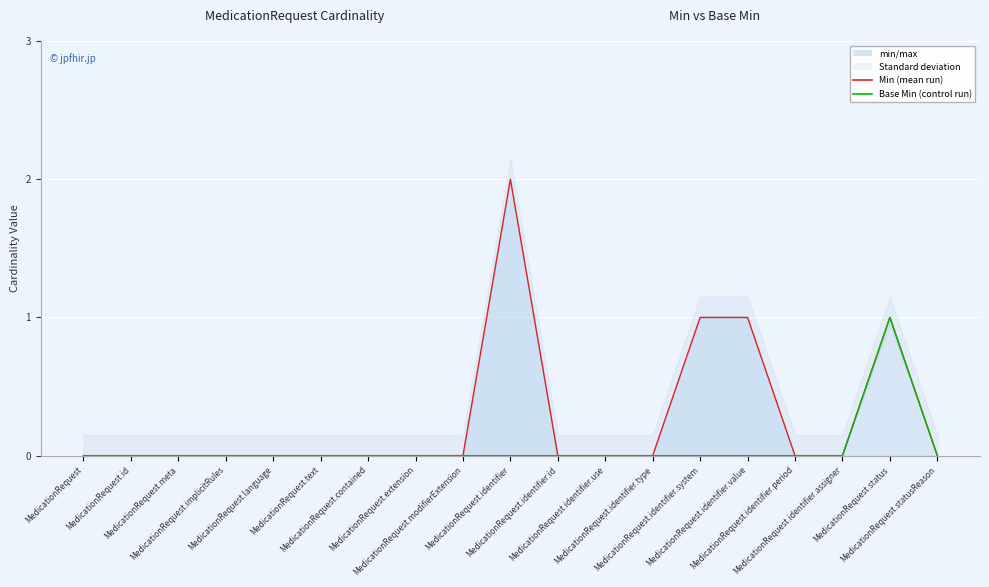

Between MedicationRequest.extension and MedicationRequest.modifierExtension, which series saw the biggest shift?

Min (Ensemble mean run)